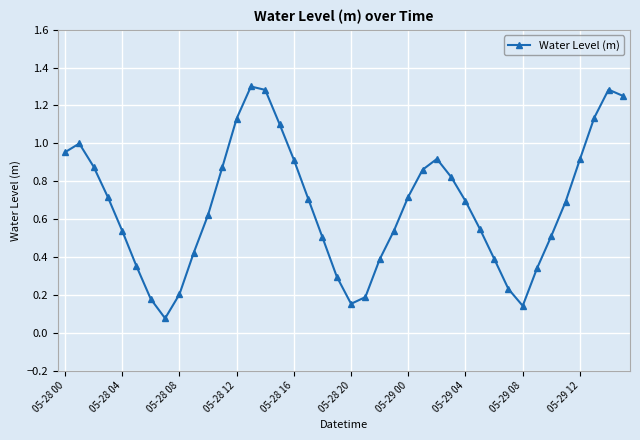

True or false: the data has more than 2 interior local peaks.

True